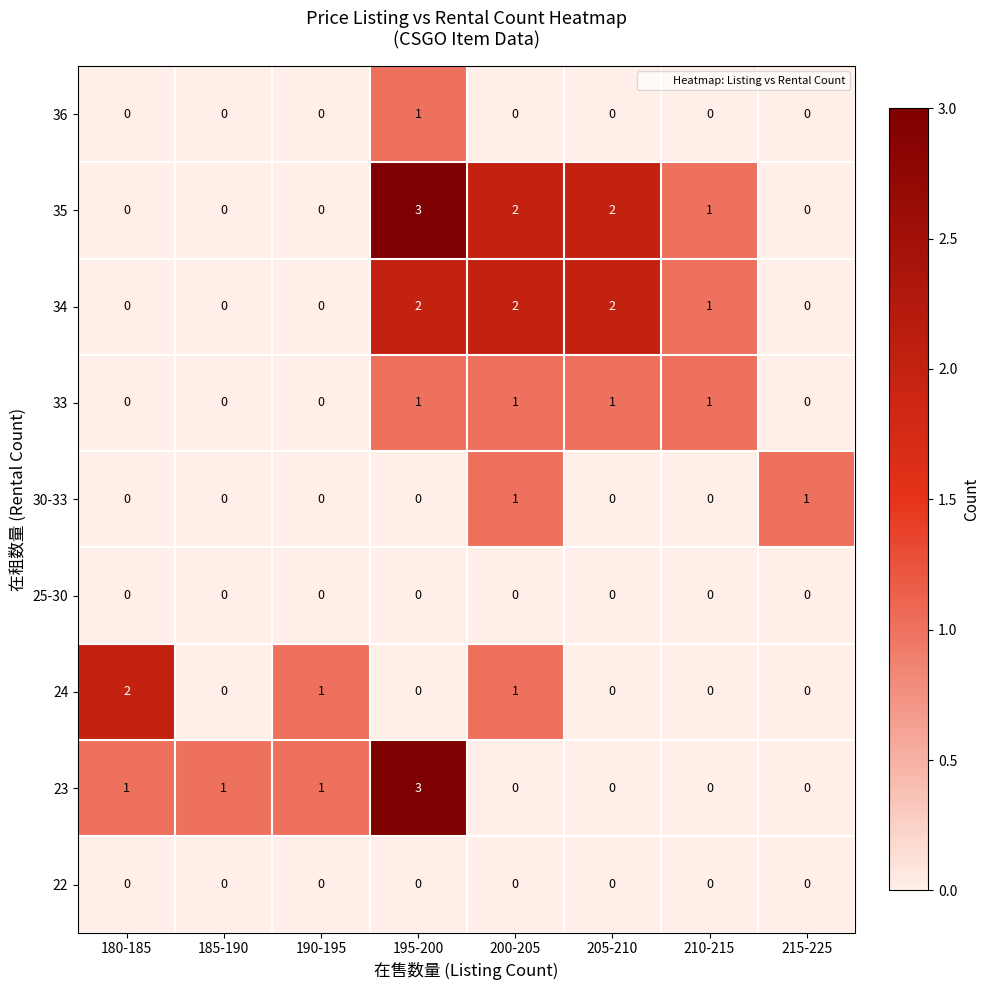

Which series has the largest total across all categories?

35